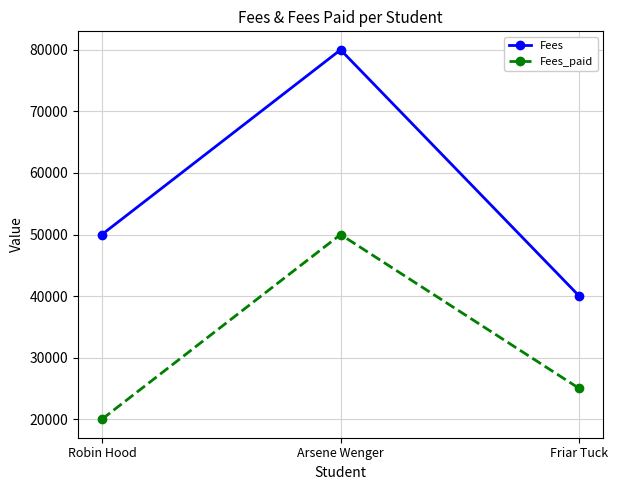

Reading left to right, what are all the values shown in this chart?

Fees: Robin Hood=50000	Arsene Wenger=80000	Friar Tuck=40000
Fees_paid: Robin Hood=20000	Arsene Wenger=50000	Friar Tuck=25000